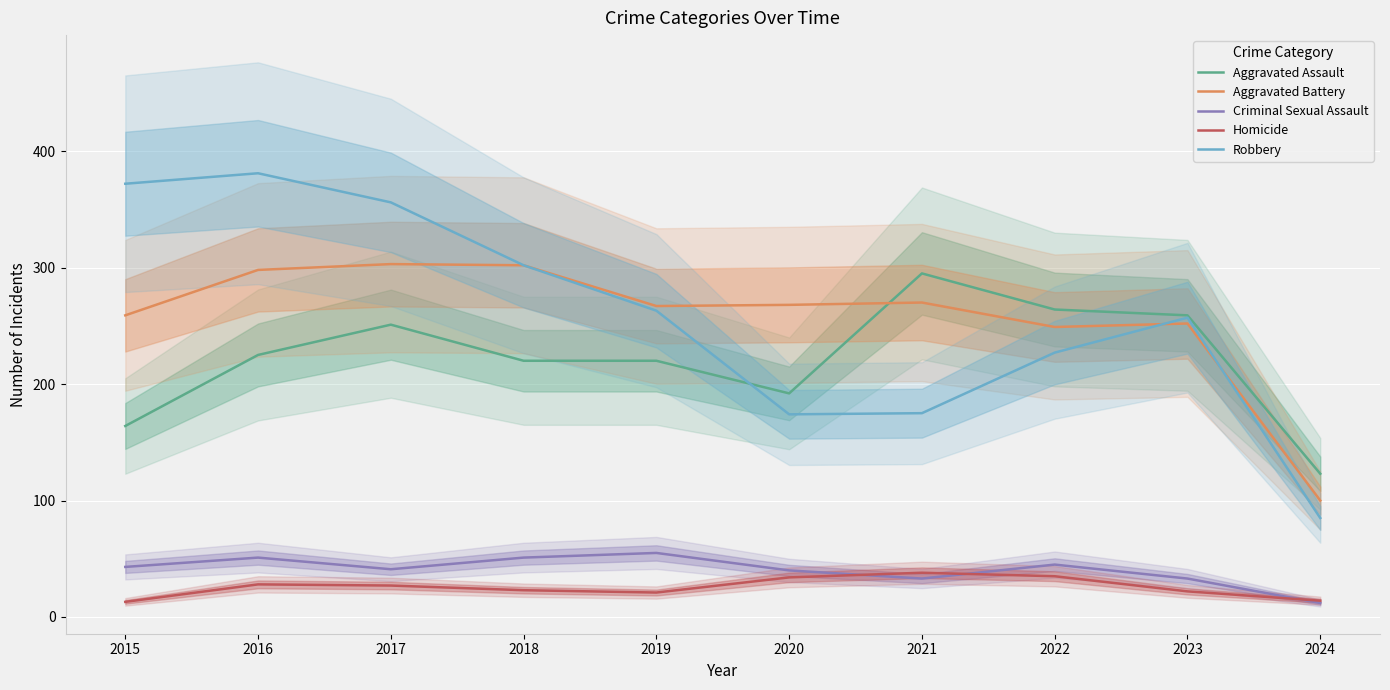

Is it true that Aggravated Assault equals 489 at 2021?

False